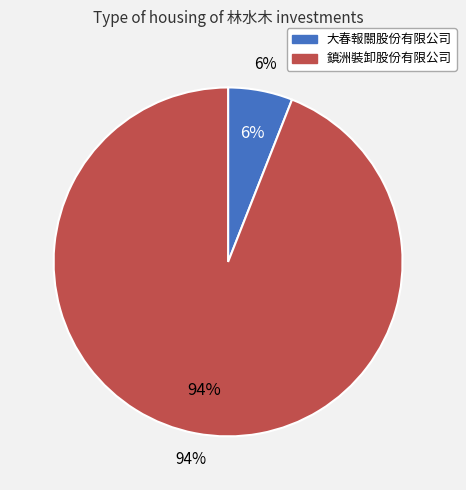

How many slices are in this pie chart?

2